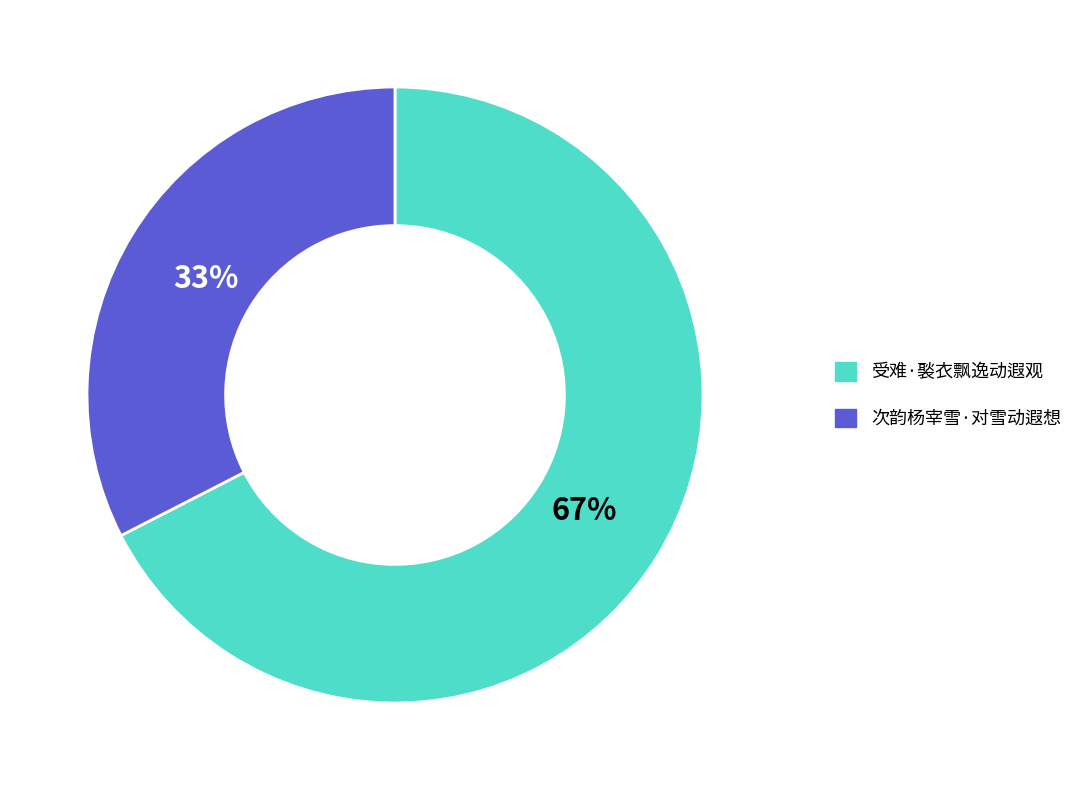

To the nearest percent, what portion does 次韵杨宰雪·对雪动遐想 represent?

33%